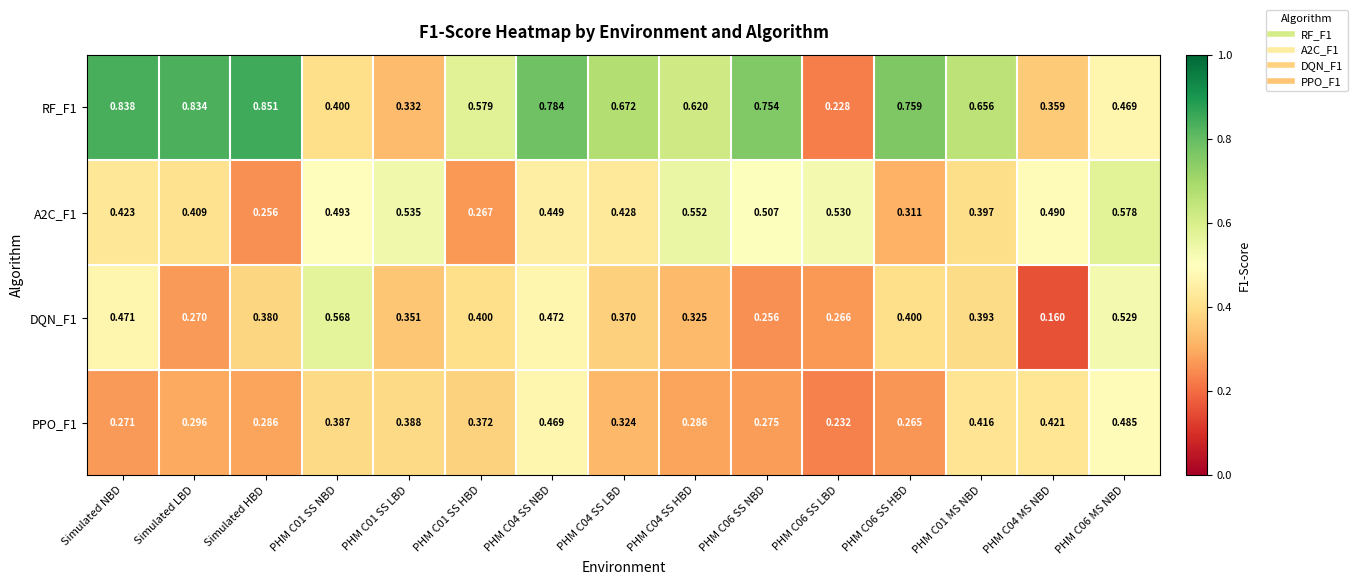

At which label is A2C_F1 closest to 0?

Simulated HBD